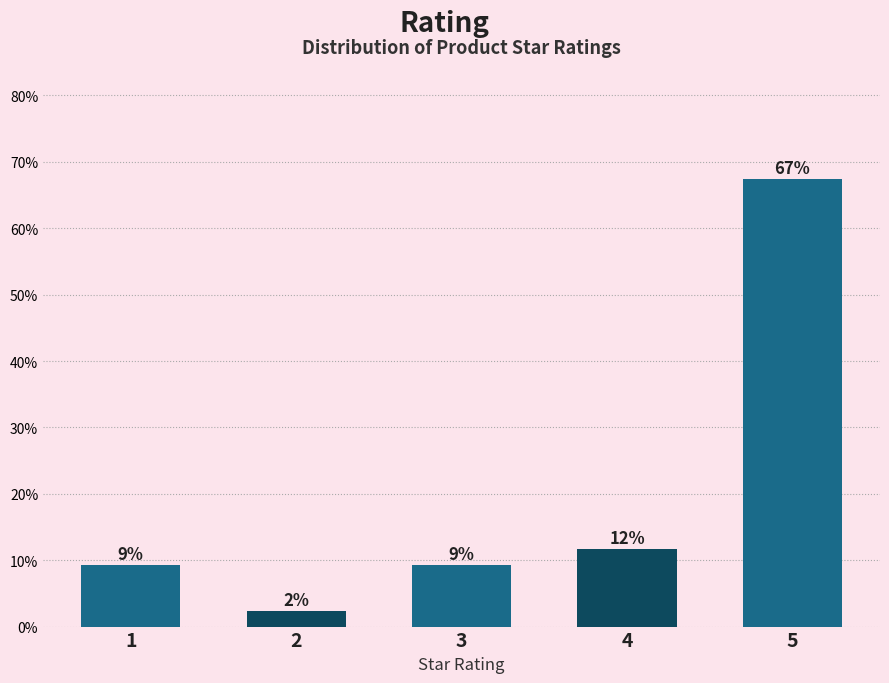

Does the chart contain any negative values?

No